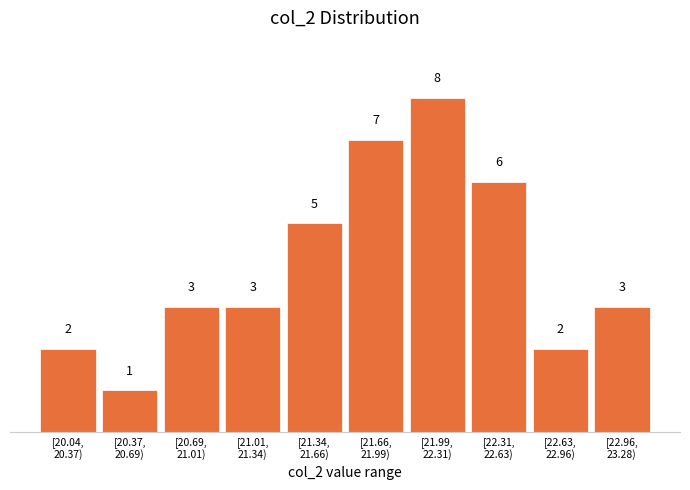

Reading right to left, transcribe all the data shown in this chart.

3	2	6	8	7	5	3	3	1	2